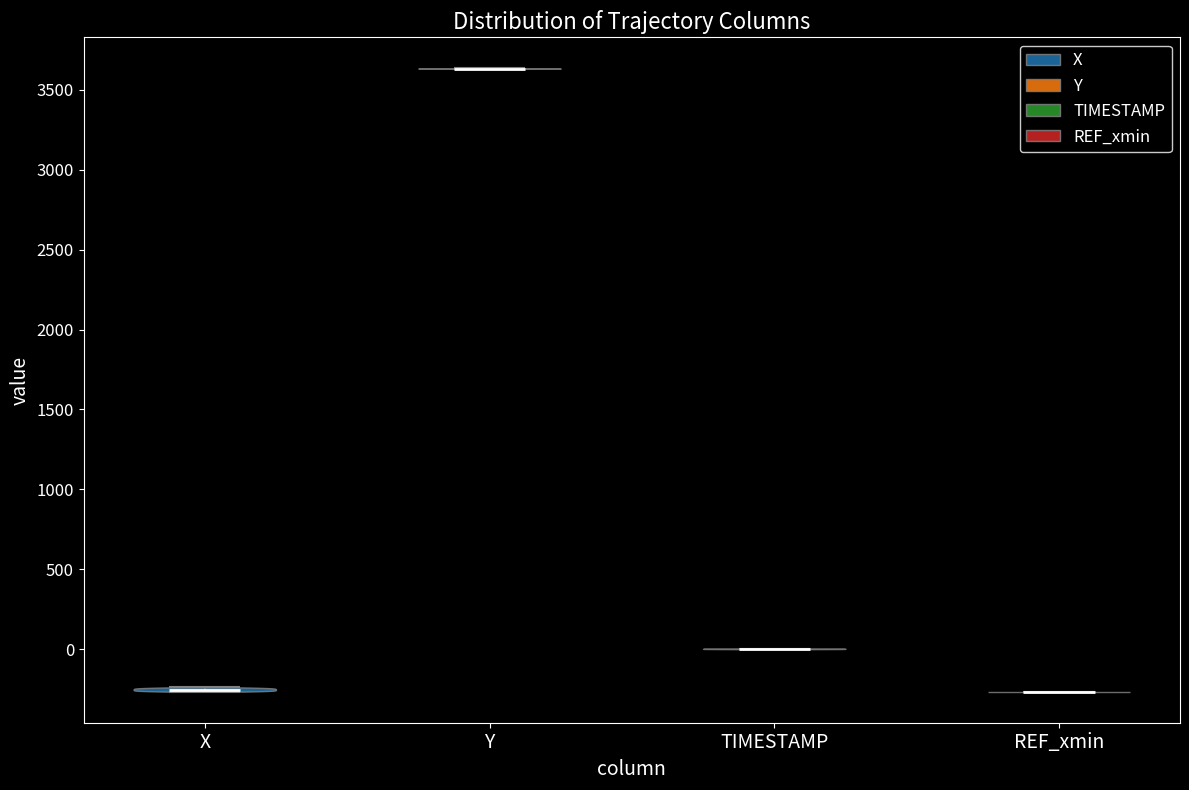

Reading left to right, read every violin against the y-axis: where its median line is, and the lowest and highest points it reaches. The values are not printed on the chart, so give them approximately, as read against the axis.

X: median line -250, lowest point -250, highest point -250
Y: median line 3650, lowest point 3650, highest point 3650
TIMESTAMP: median line 0, lowest point 0, highest point 0
REF_xmin: median line -250, lowest point -250, highest point -250